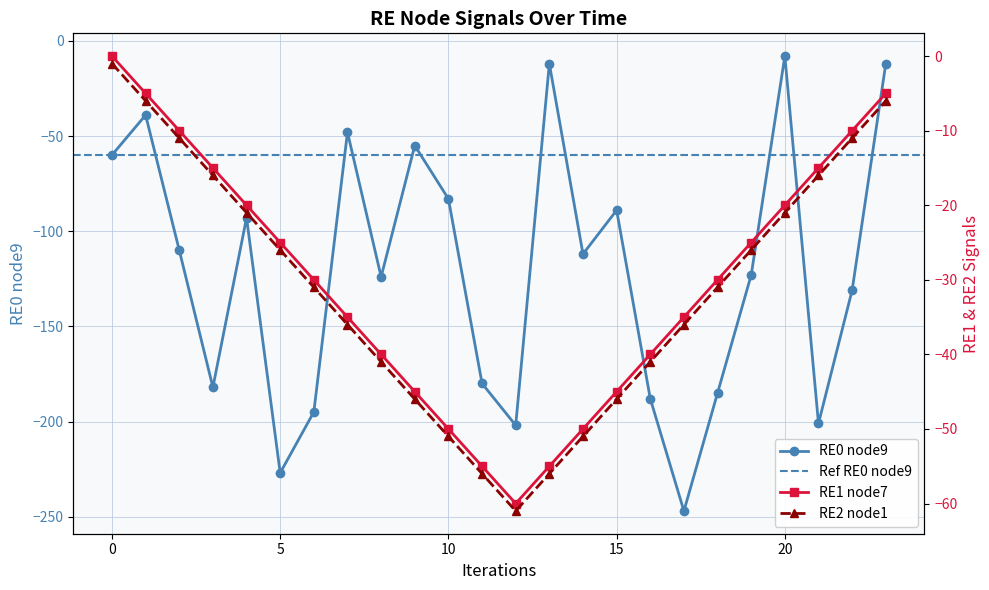

What is the difference between the maximum and minimum values in the RE2_node1 series?

60